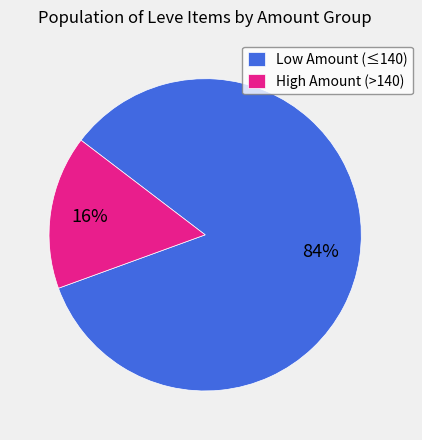

Between Low Amount (≤140) and High Amount (>140), which is larger?

Low Amount (≤140)